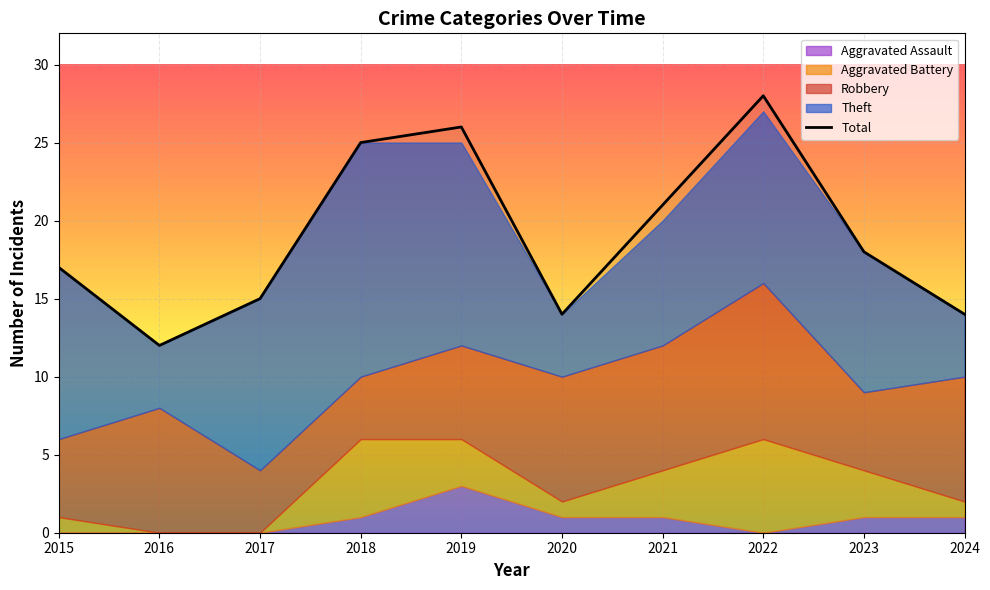

What is the value of the 6th point from the left?

14